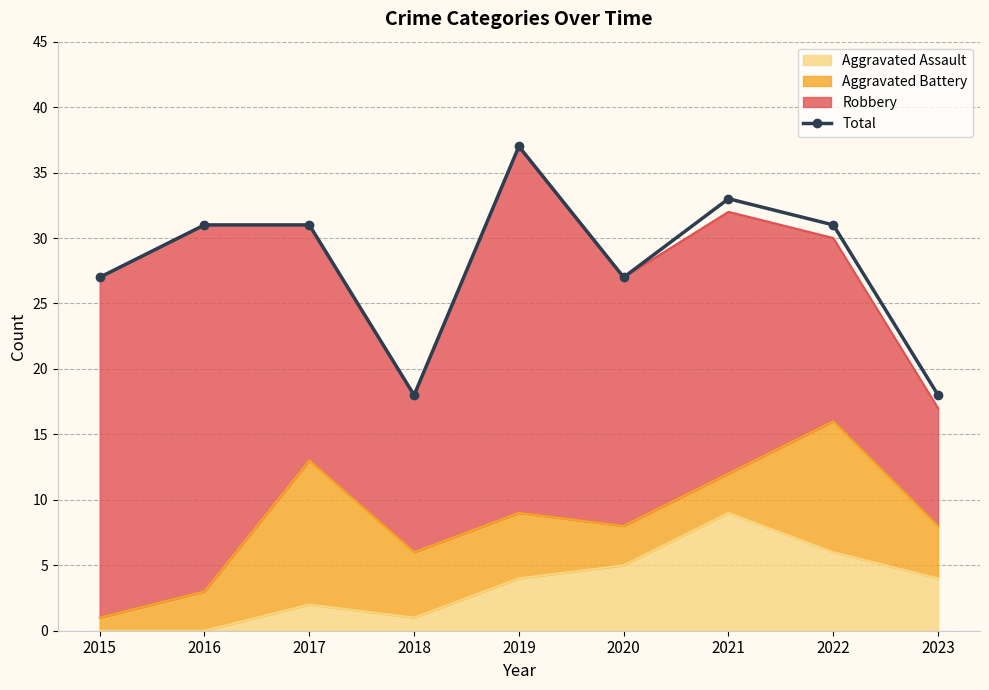

How many lines are shown in the chart?

1